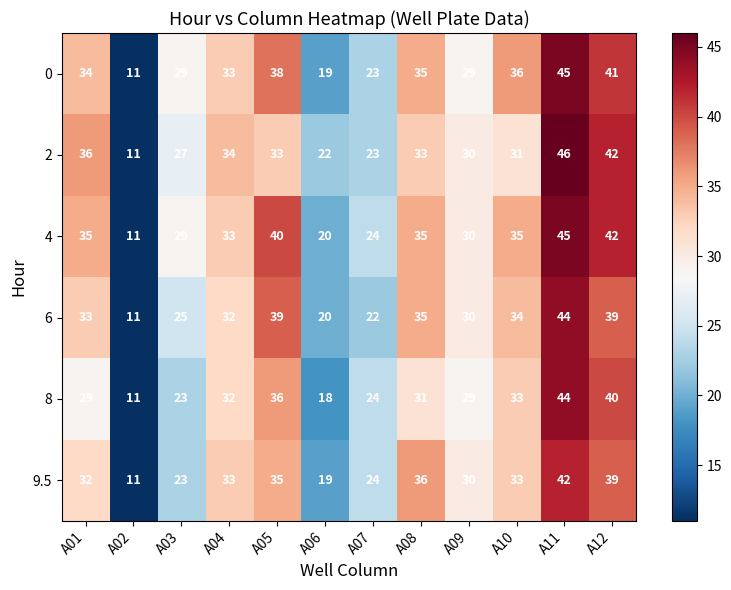

How many data points does each series have?

12